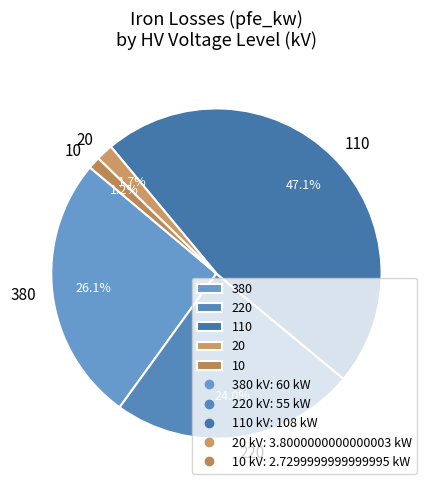

Count the number of slices in the pie.

5